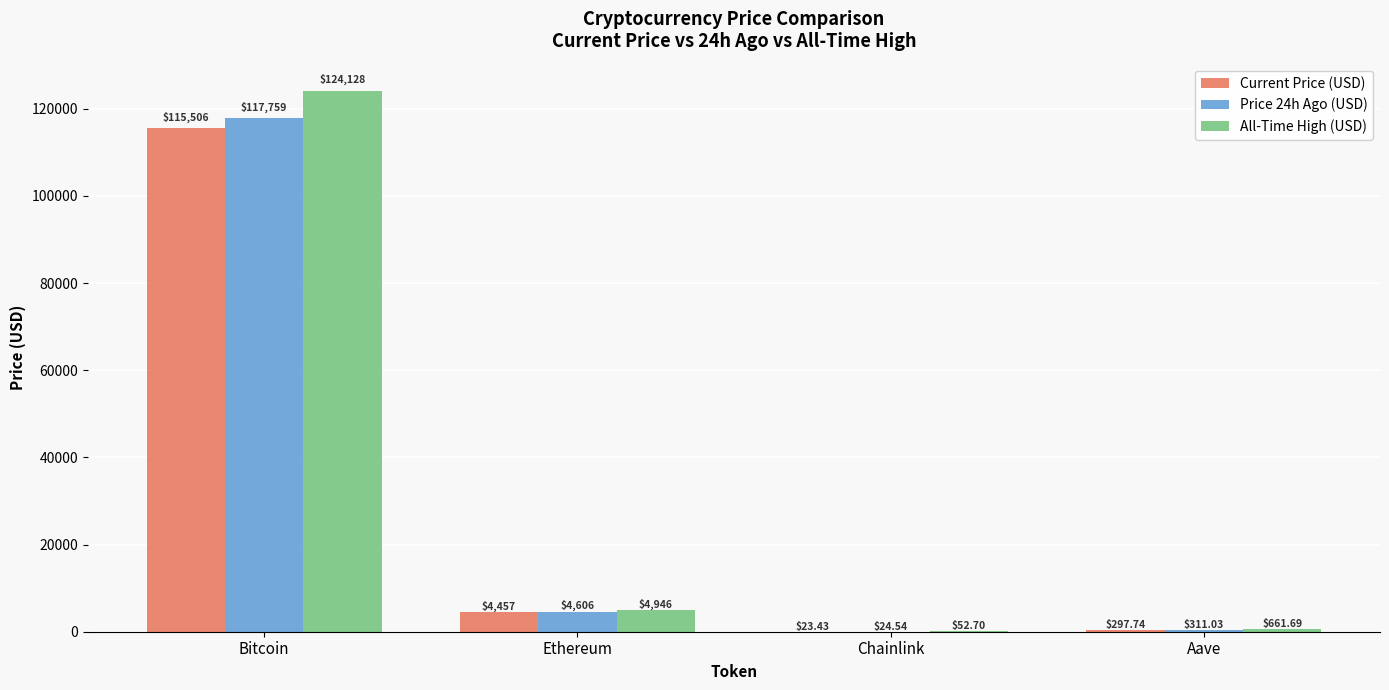

Which category has the highest value across all series?

Bitcoin